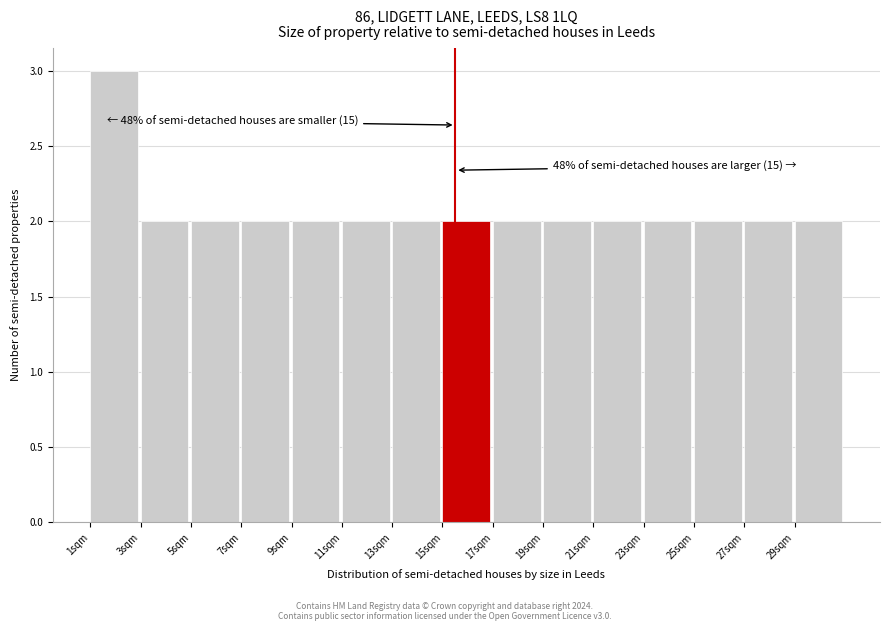

Reading left to right, transcribe all the data shown in this chart.

3	2	2	2	2	2	2	2	2	2	2	2	2	2	2